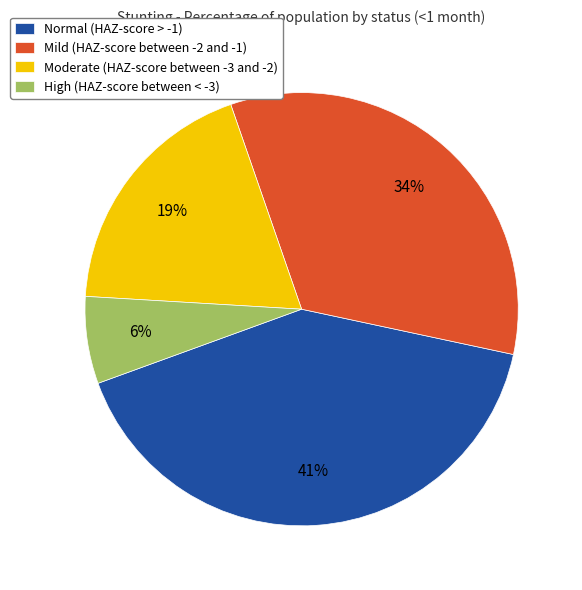

Which slice is the smallest?

High (HAZ-score between < -3)